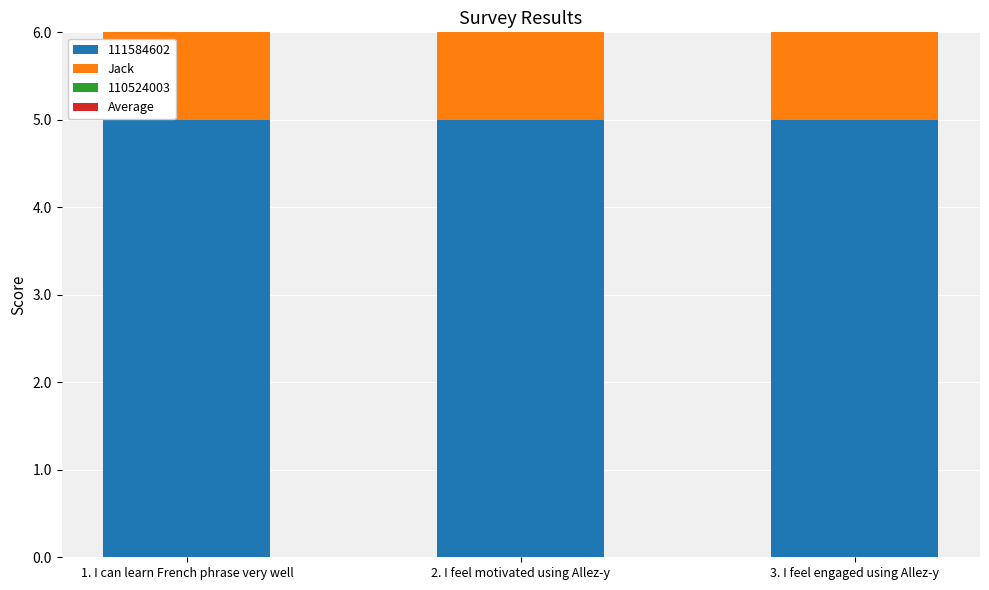

What is the label of the 2nd bar from the left?

2. I feel motivated using Allez-y